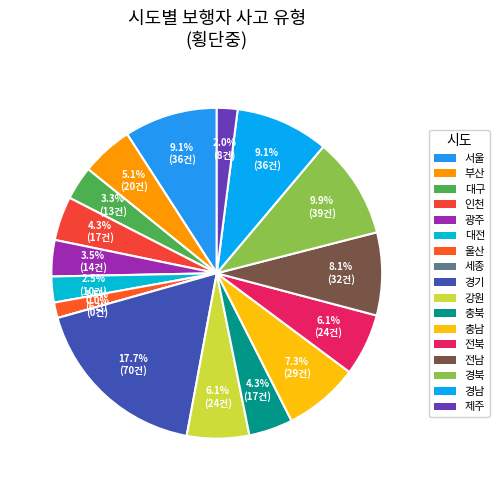

How many segments does this pie chart have?

17